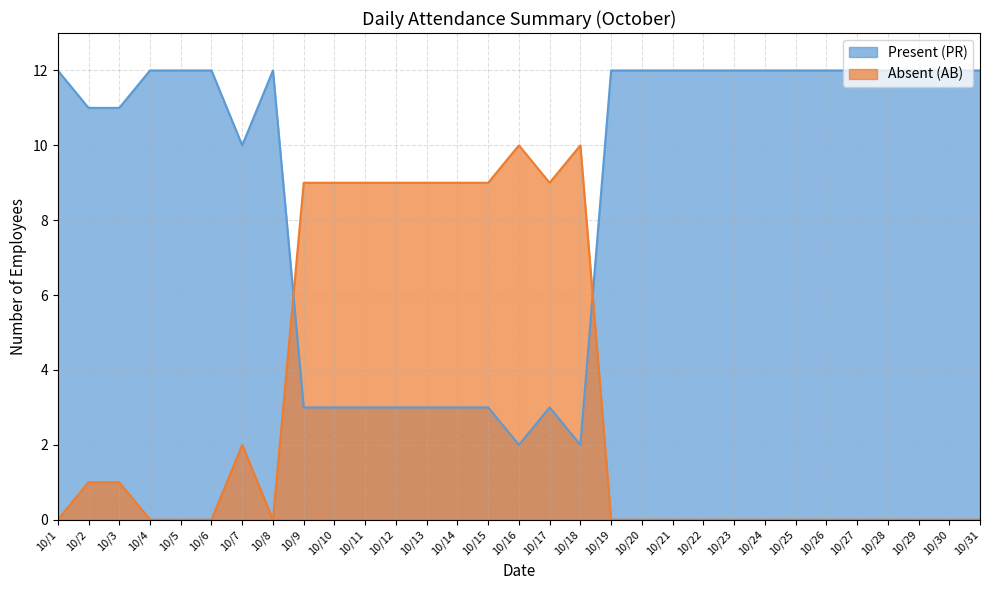

What is the difference between the maximum and minimum values in the Present (PR) series?

10